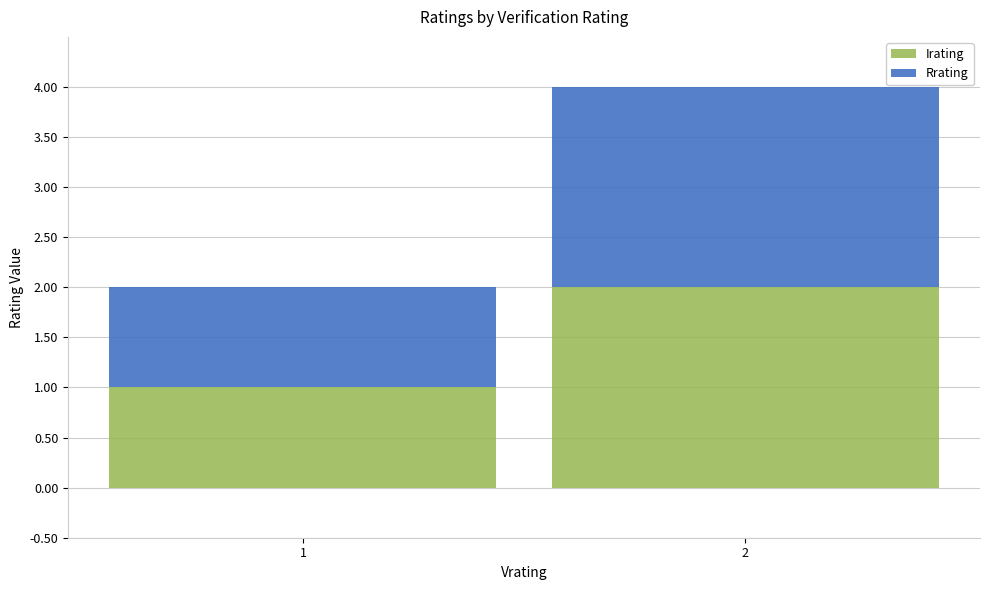

Does the chart contain stacked bars?

Yes